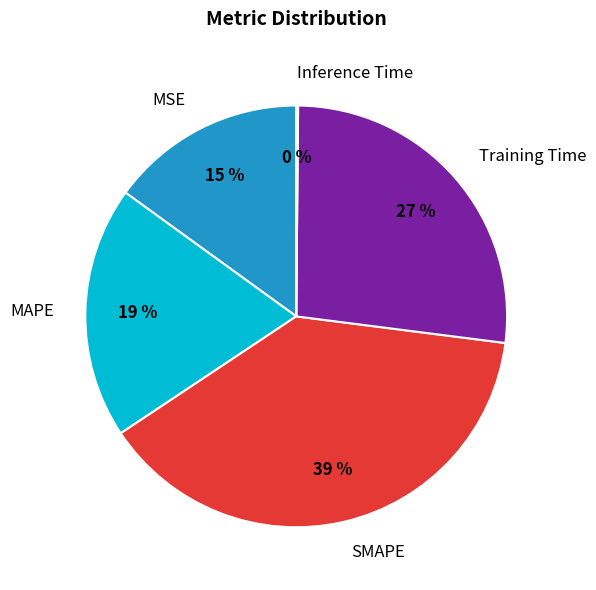

What is the largest slice in the pie chart?

SMAPE